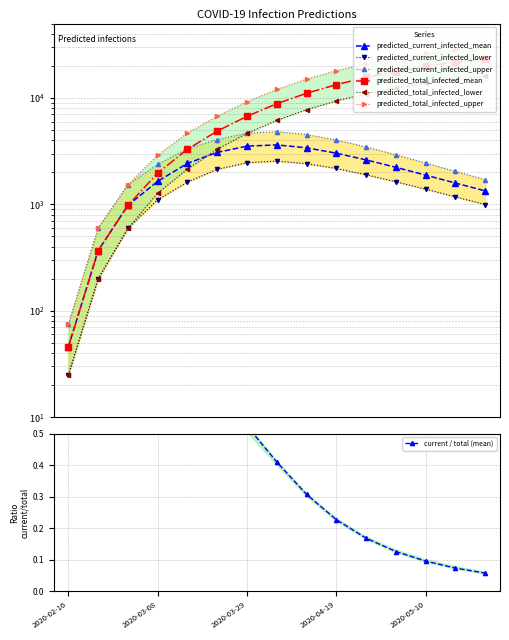

What is the sum of the predicted_current_infected_upper values at 2020-05-24 and 2020-03-15?

5038